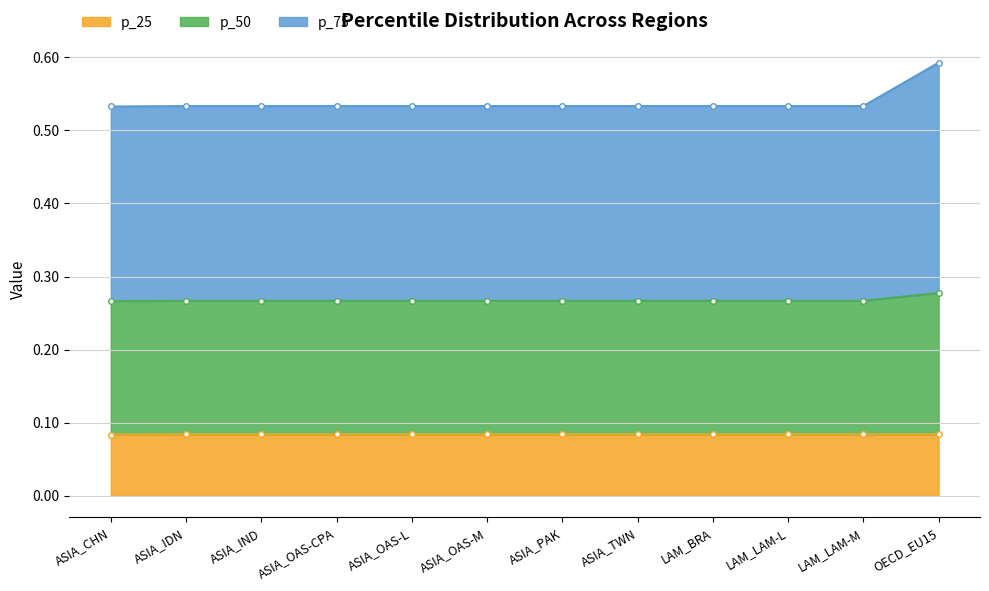

True or false: p_75 has more than 0 points higher than both neighbors.

False